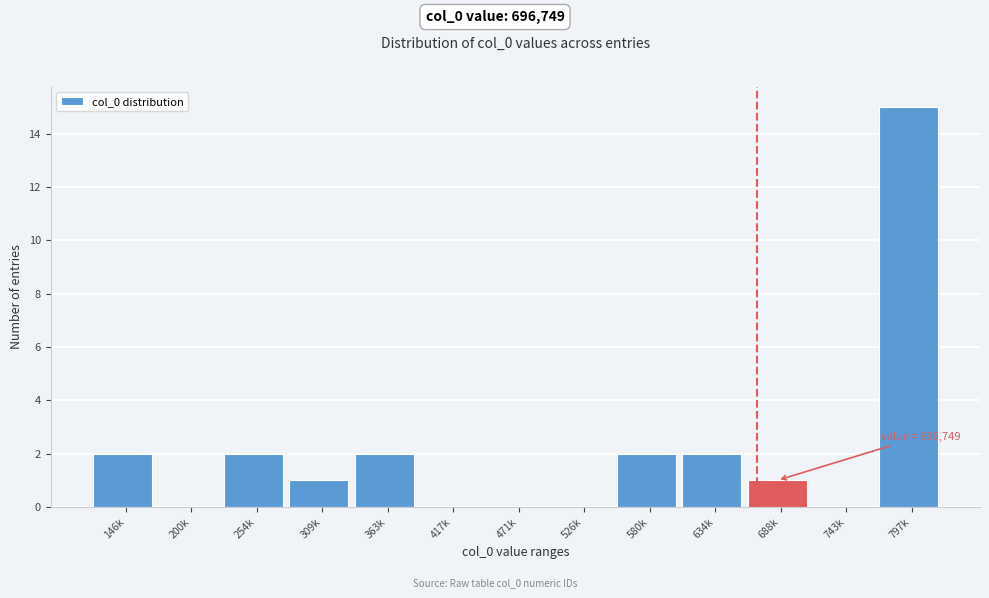

Reading left to right, transcribe all the data shown in this chart.

146k=2	200k=0	254k=2	309k=1	363k=2	417k=0	471k=0	526k=0	580k=2	634k=2	688k=1	743k=0	797k=15